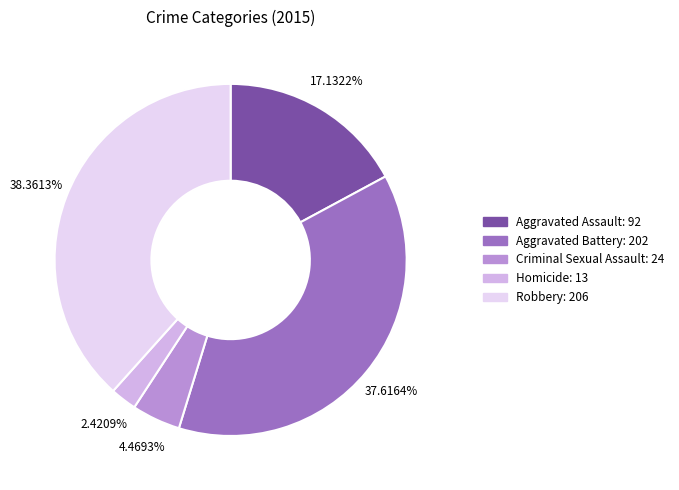

Rank the categories by value from highest to lowest.

Robbery, Aggravated Battery, Aggravated Assault, Criminal Sexual Assault, Homicide